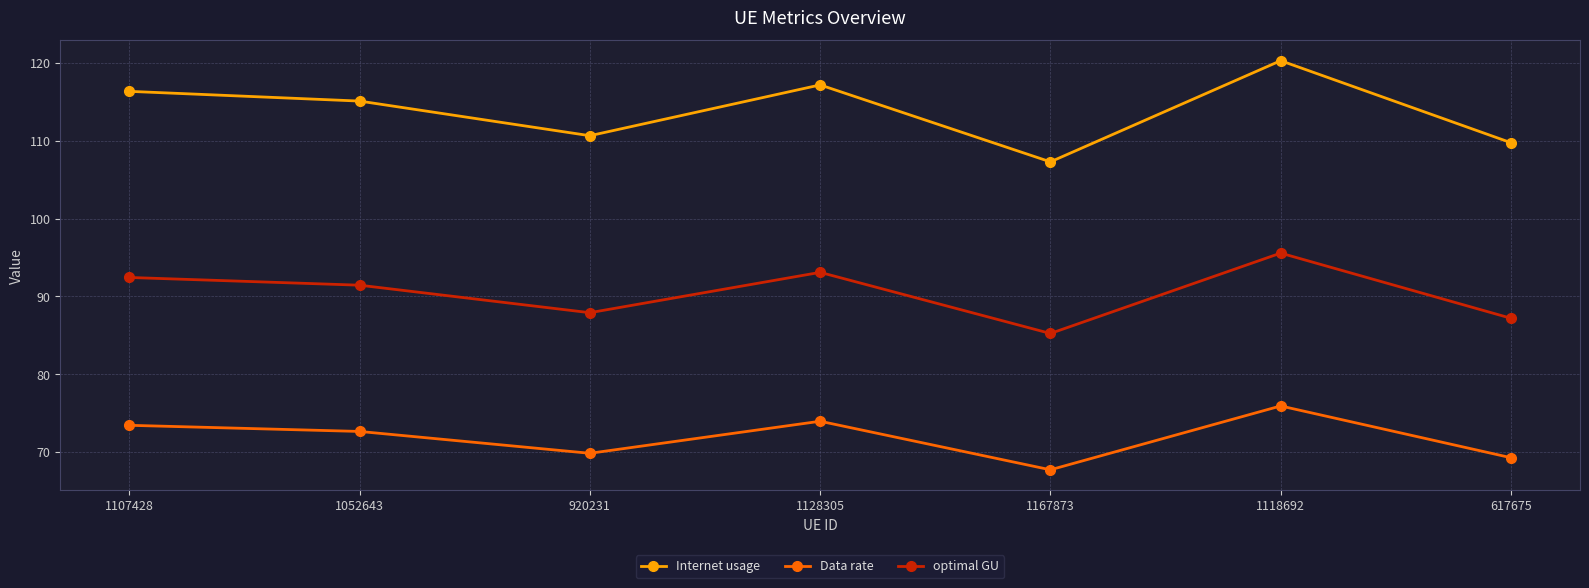

How many lines are shown in the chart?

3